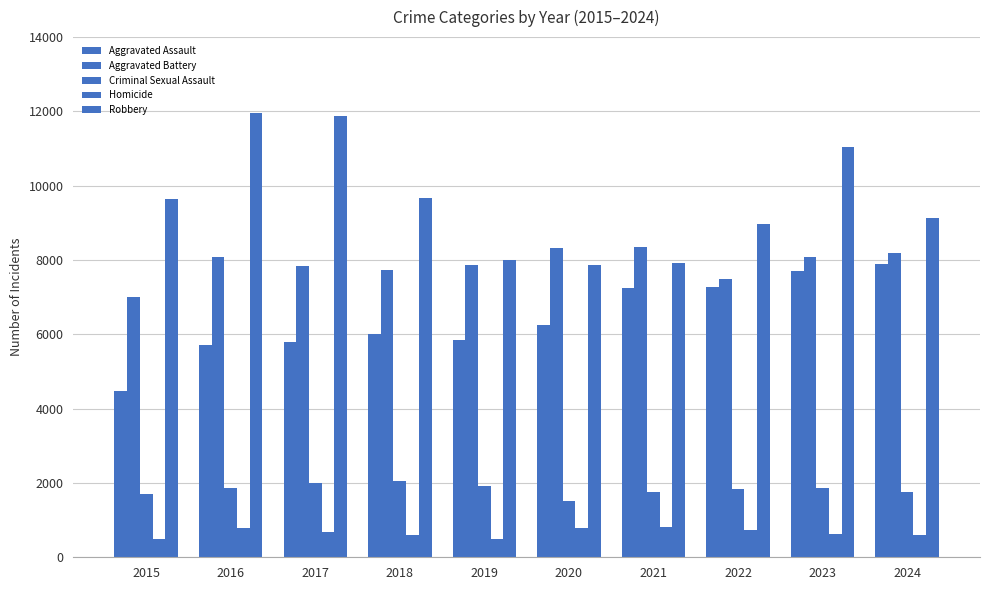

The Robbery series shows 8965 at 2022. True or false?

True